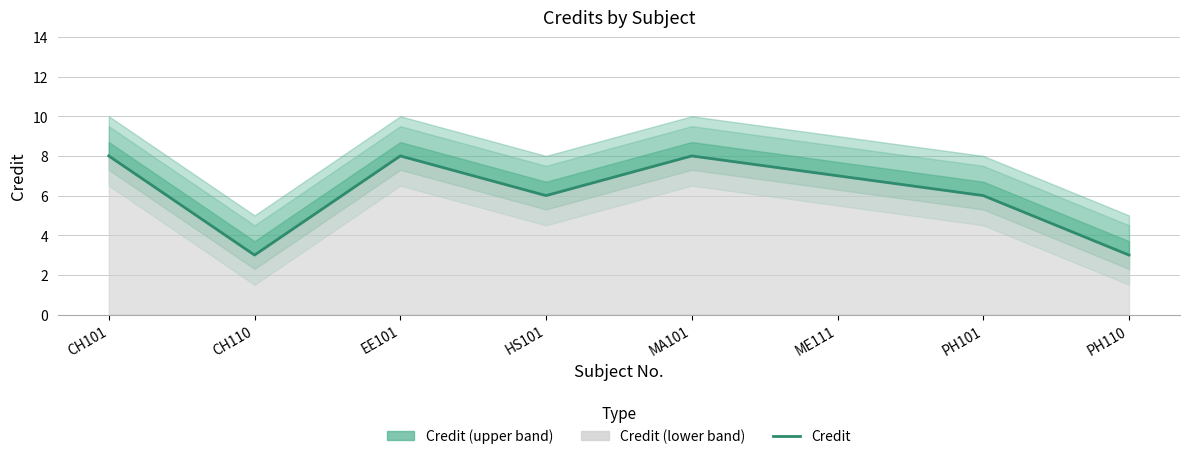

What is the difference between the maximum and minimum values?

5